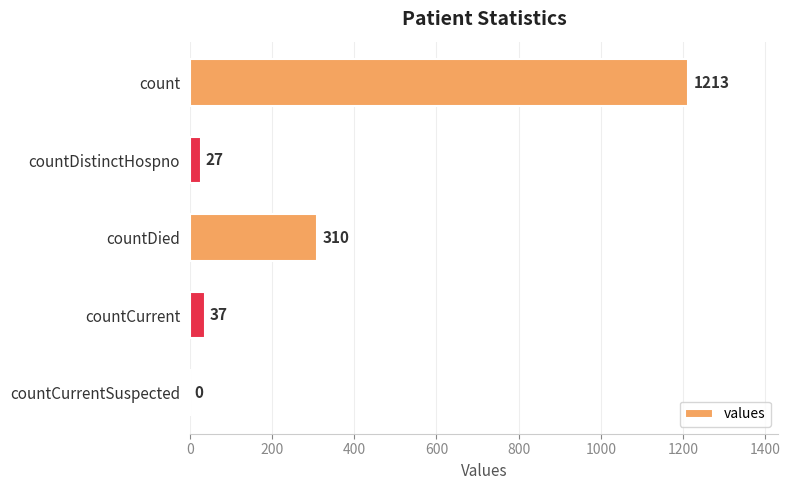

How many series are shown in this chart?

1